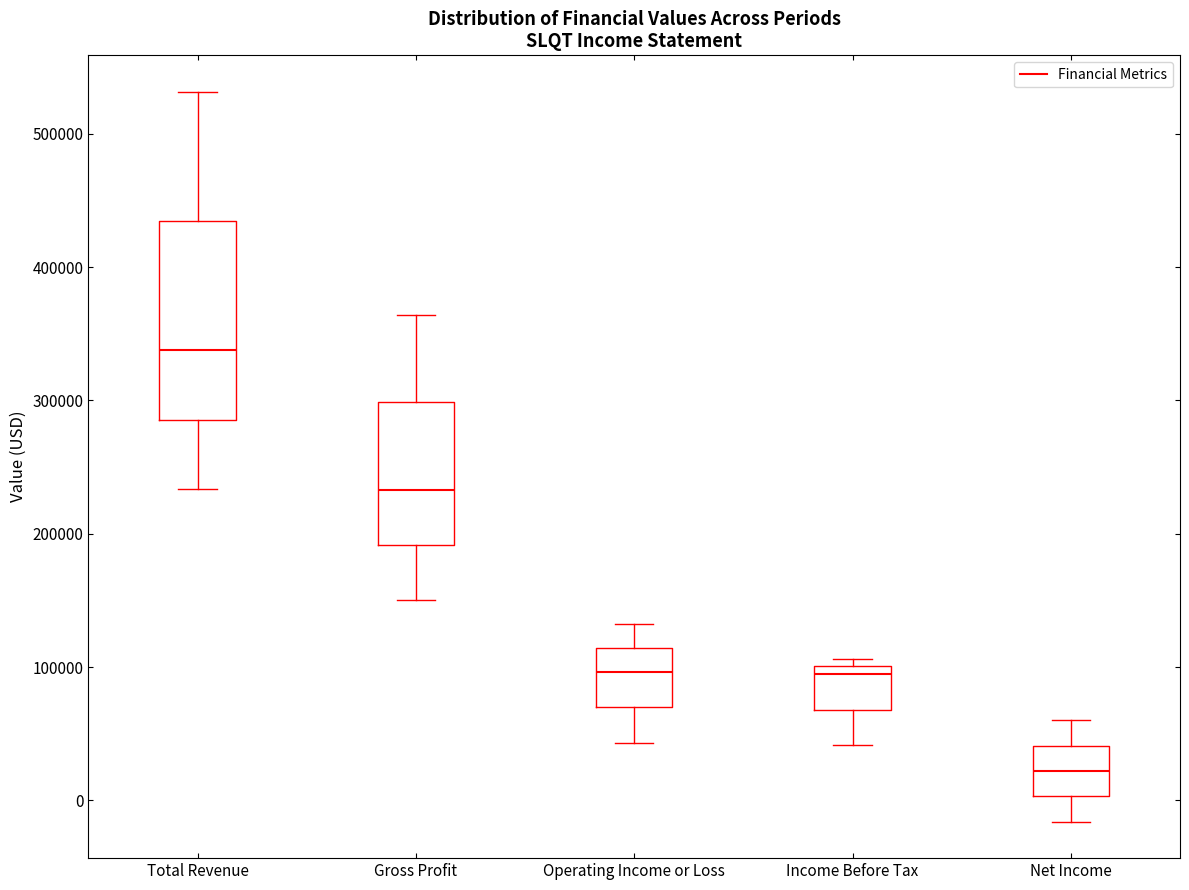

Which box's median line is the highest?

Total Revenue